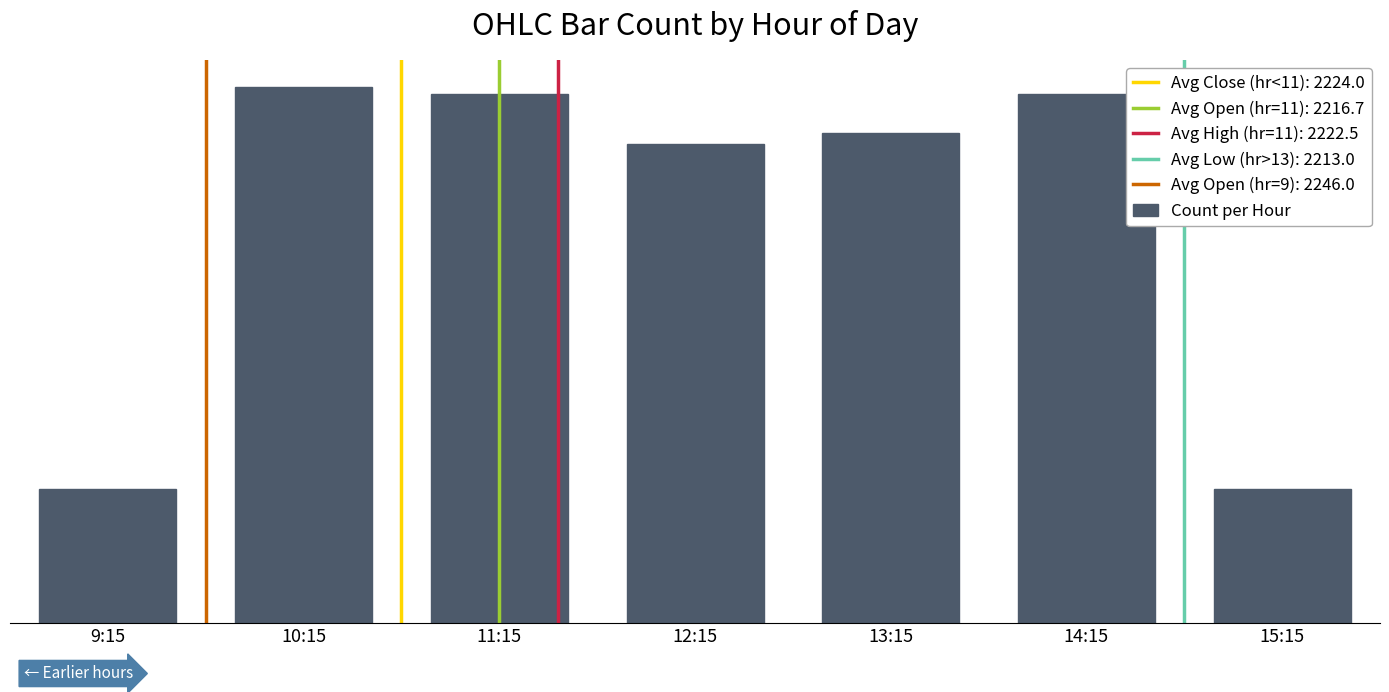

Does the chart contain any negative values?

No